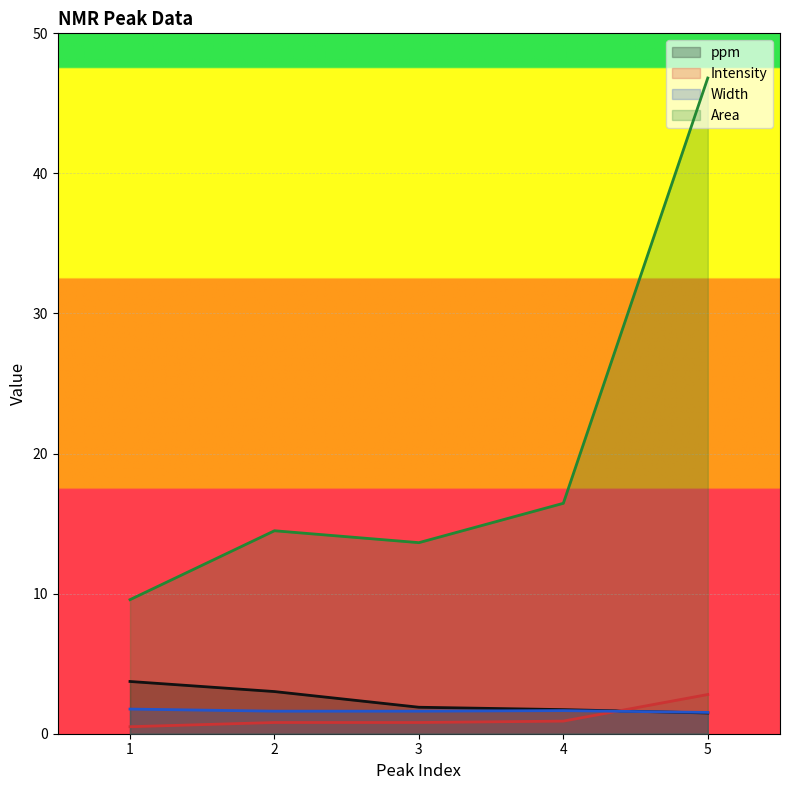

What is the difference between the Area line values at 1 and 2?

4.9